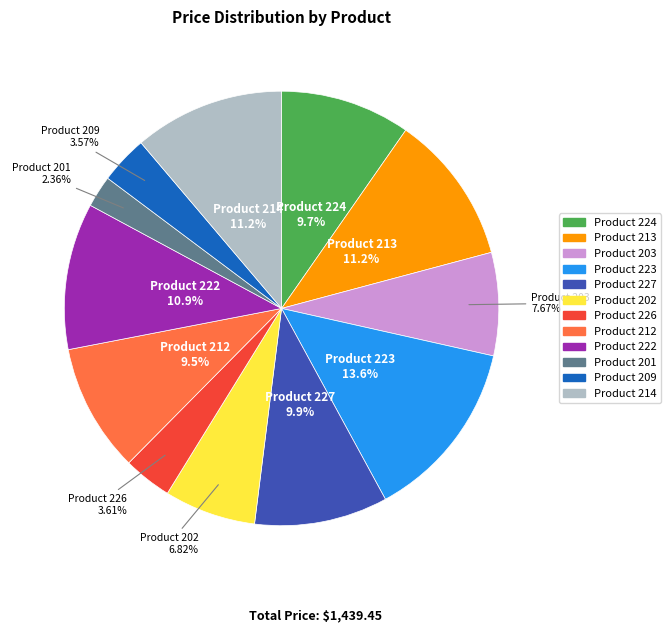

Count the number of slices in the pie.

12